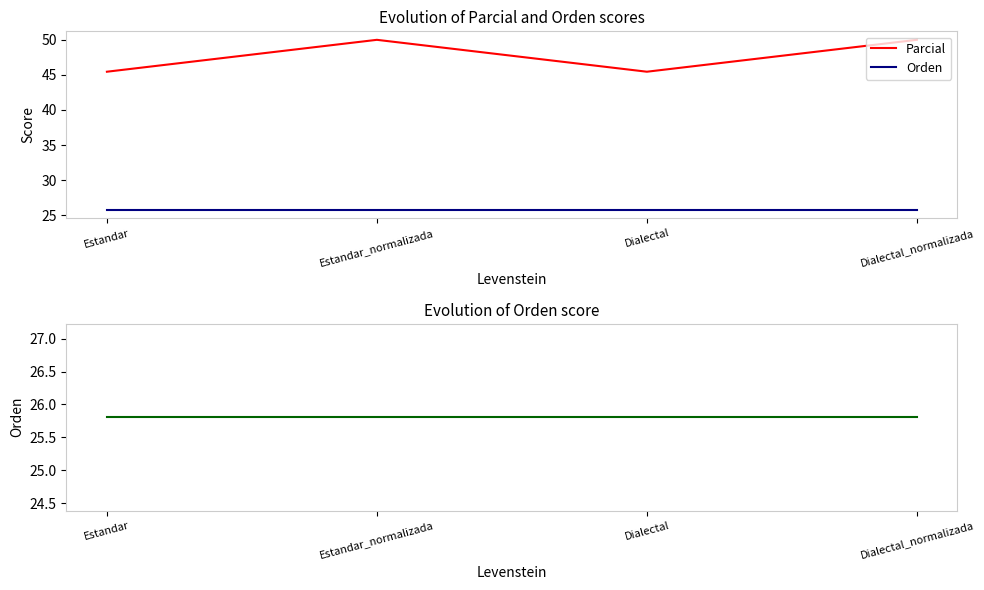

What is the value of the Parcial point at the 3rd from the left?

45.5